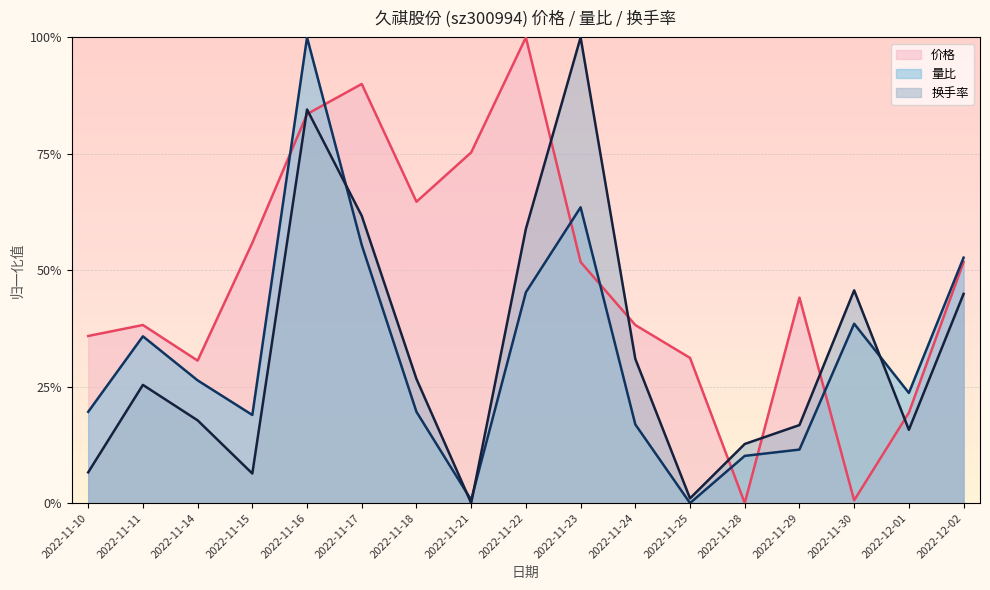

Between which two adjacent categories do 换手率 and 价格 first intersect?

2022-11-15 and 2022-11-16